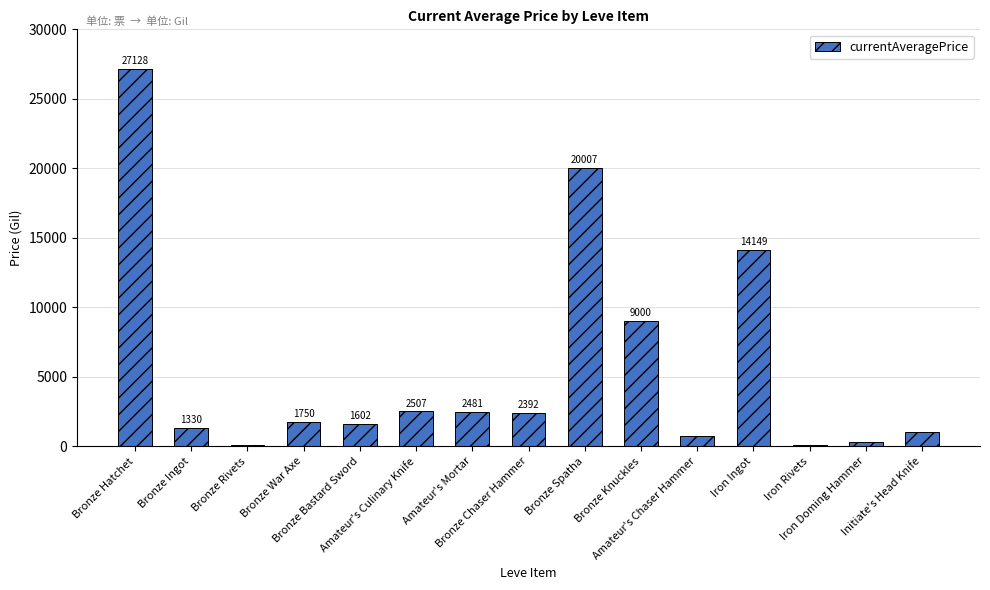

What is the maximum value shown in the chart?

27128.0